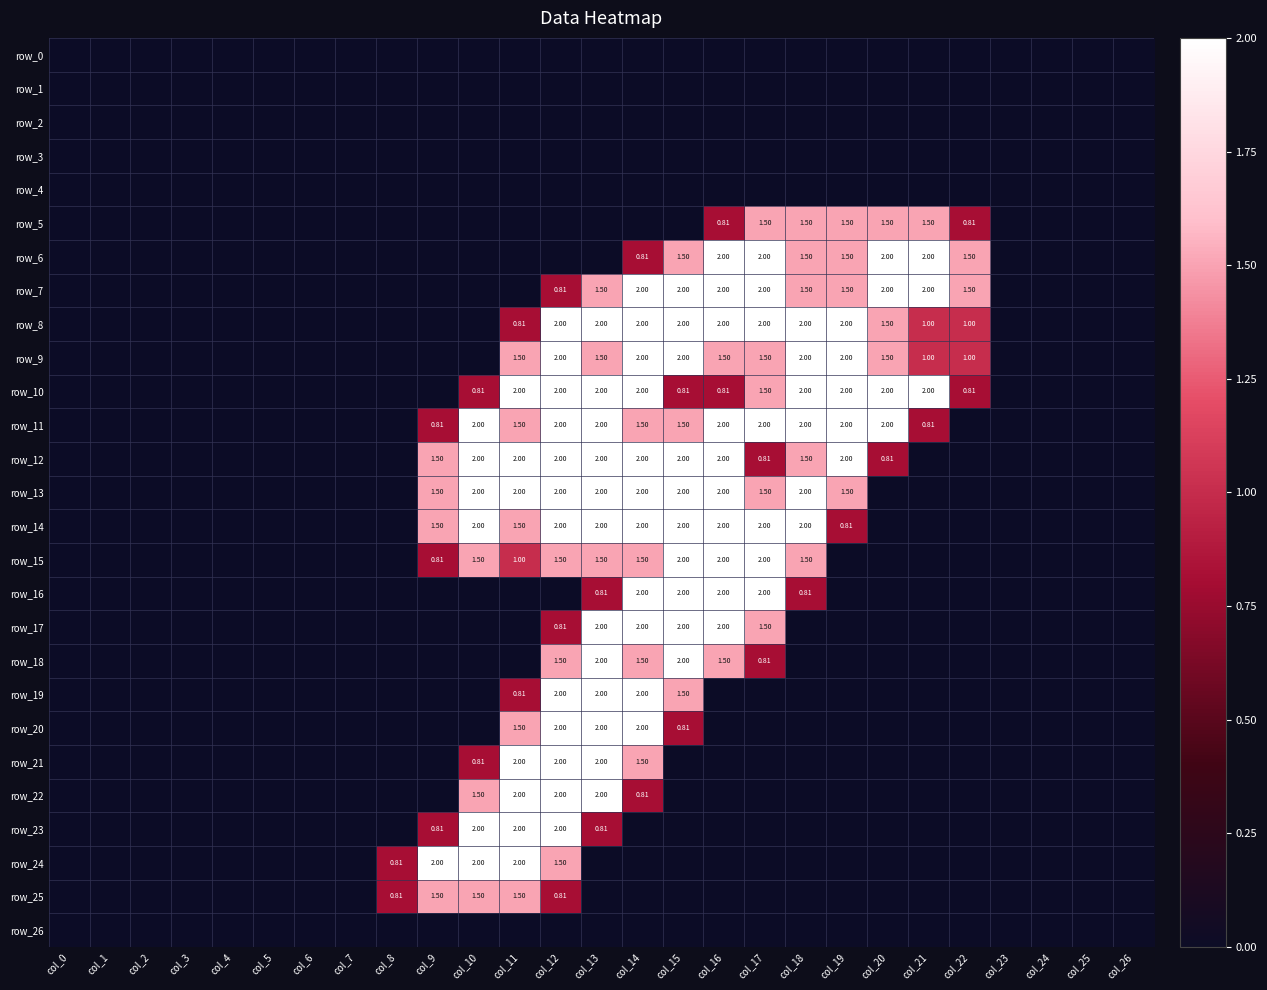

Which series has the widest spread of values?

row_6